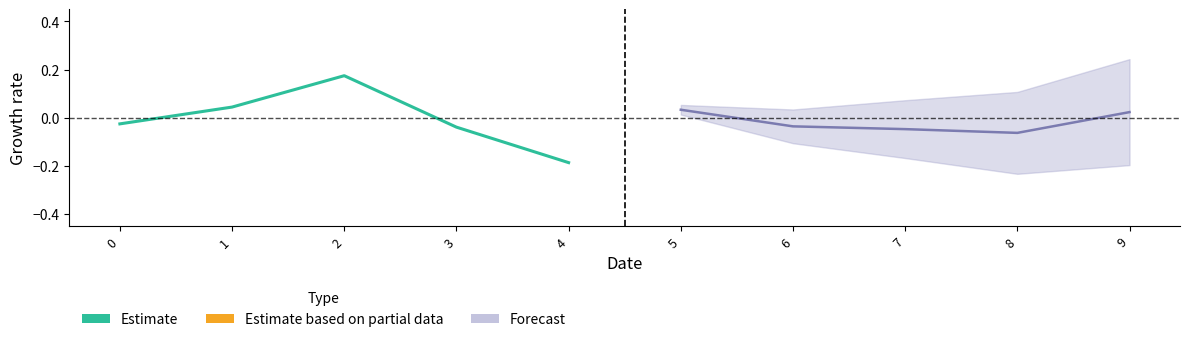

Which label corresponds to the smallest value in the chart?

4